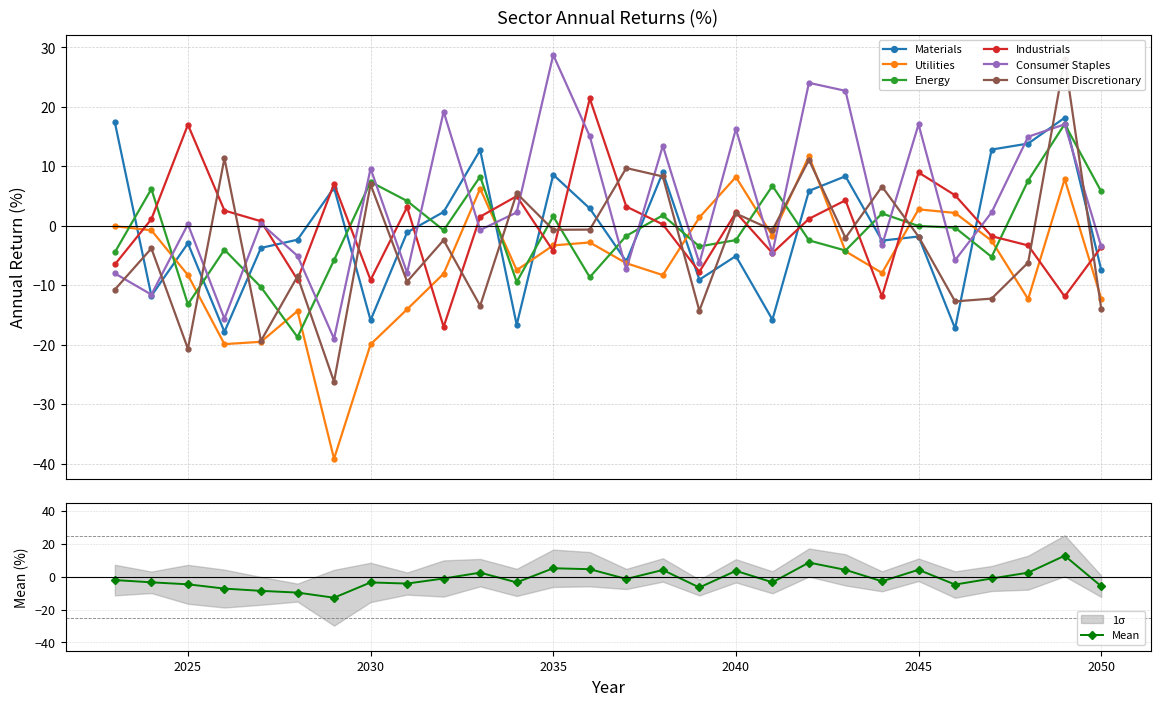

How many values in Energy are below zero?

17